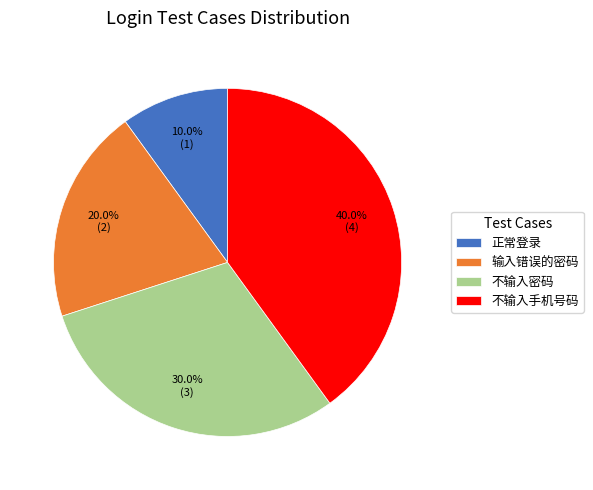

Which slice is the largest?

不输入手机号码